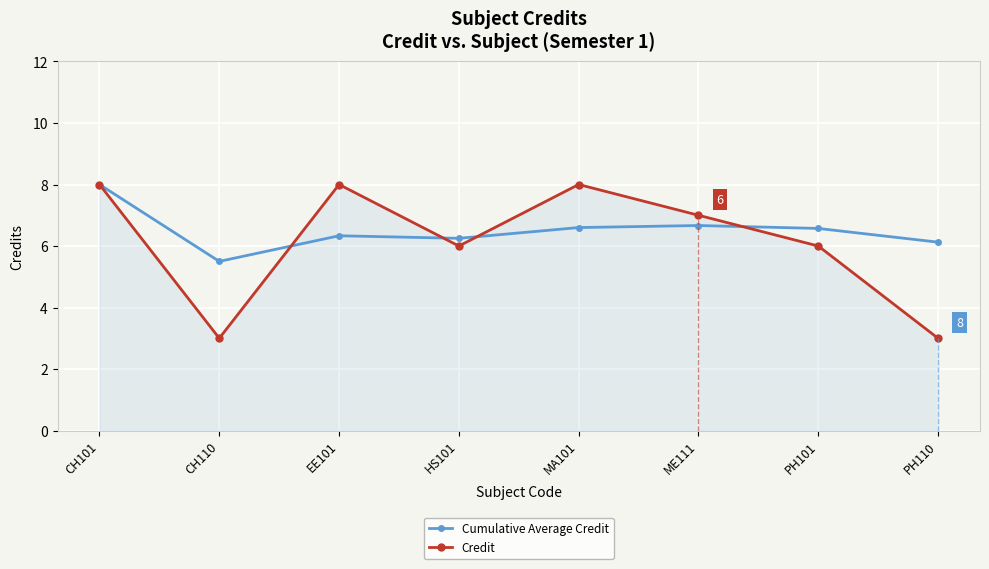

How many values in the Cumulative Average Credit series exceed 6?

7